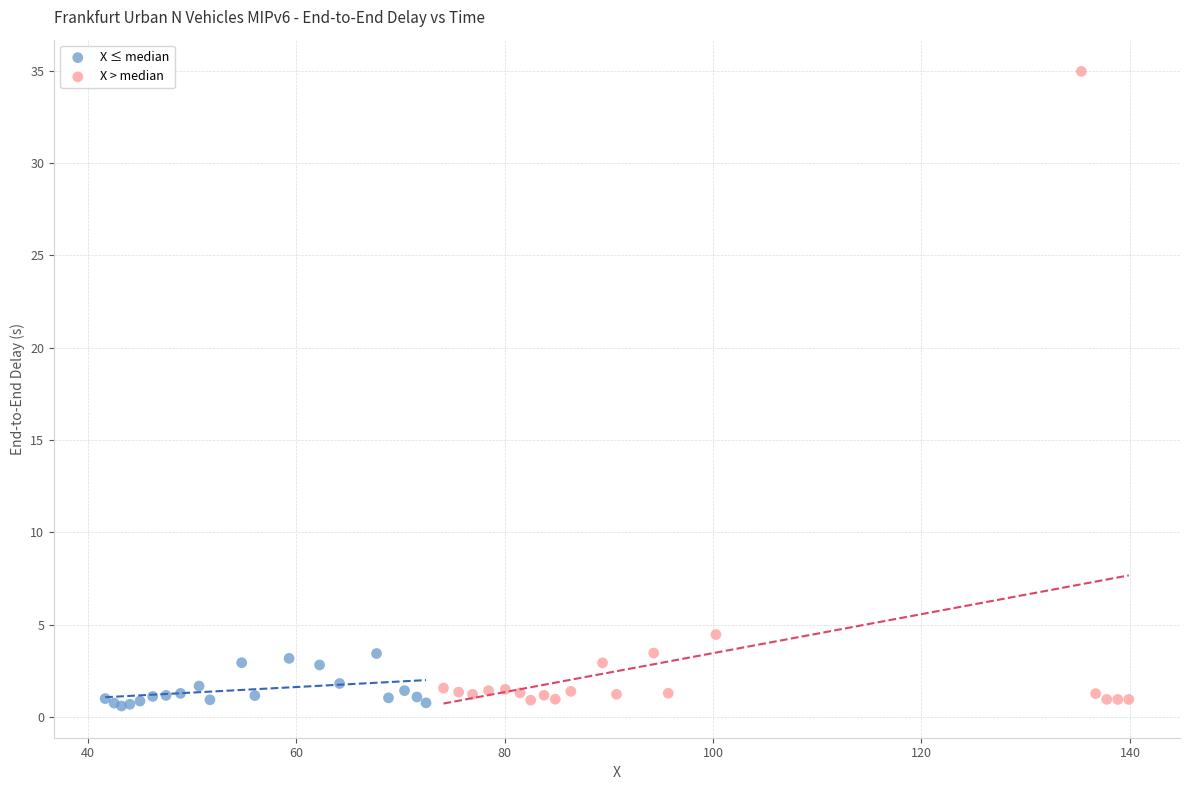

Which series has the widest spread of Y values?

X > median